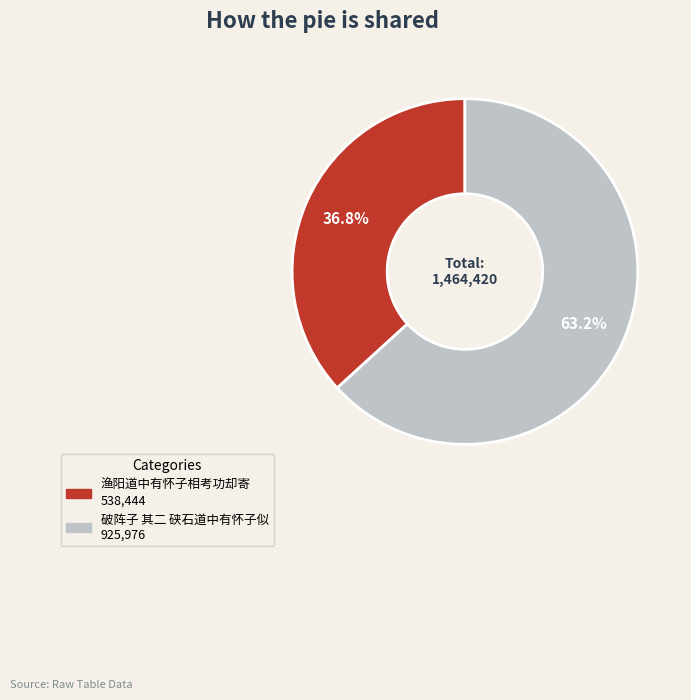

Is it true that 渔阳道中有怀子相考功却寄 is 37% of the pie?

True